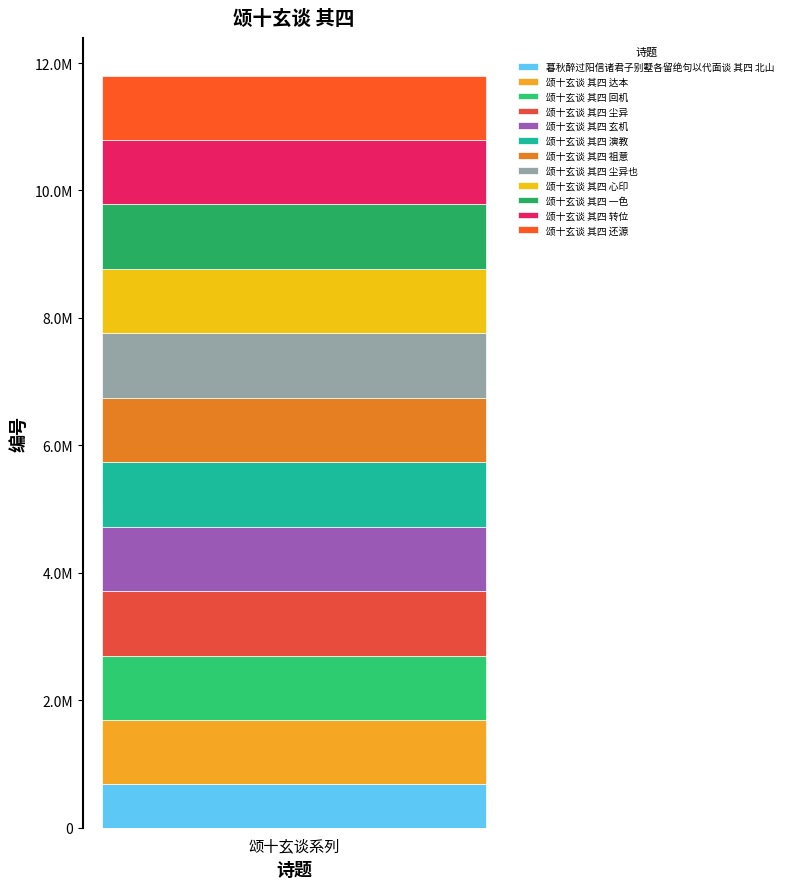

Does the chart contain stacked bars?

Yes